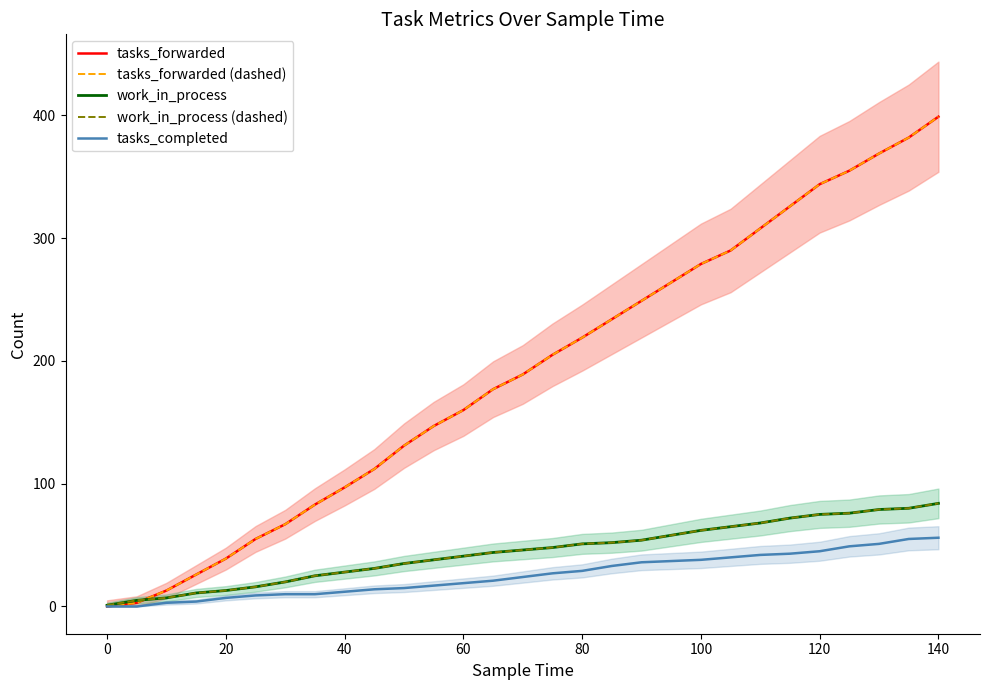

How many distinct data groups are displayed?

5